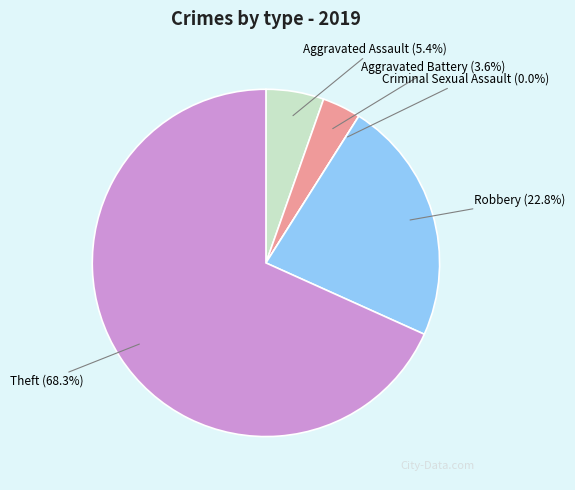

To the nearest percent, what percentage of the pie is Robbery?

23%